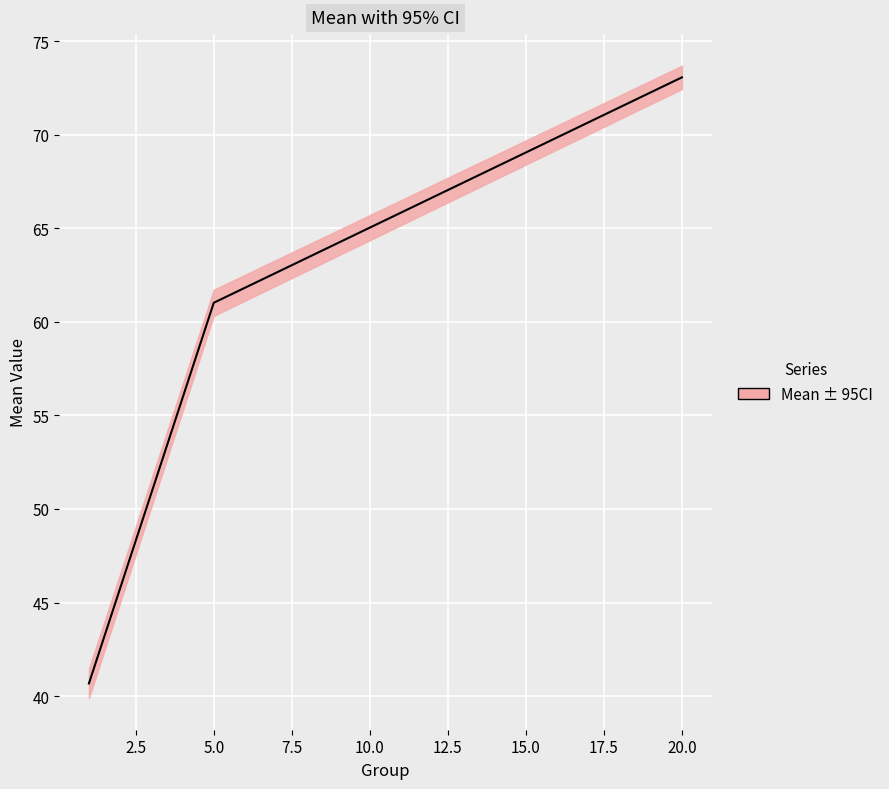

Reading left to right, list all the values displayed in this chart.

40.7	61.0	73.1